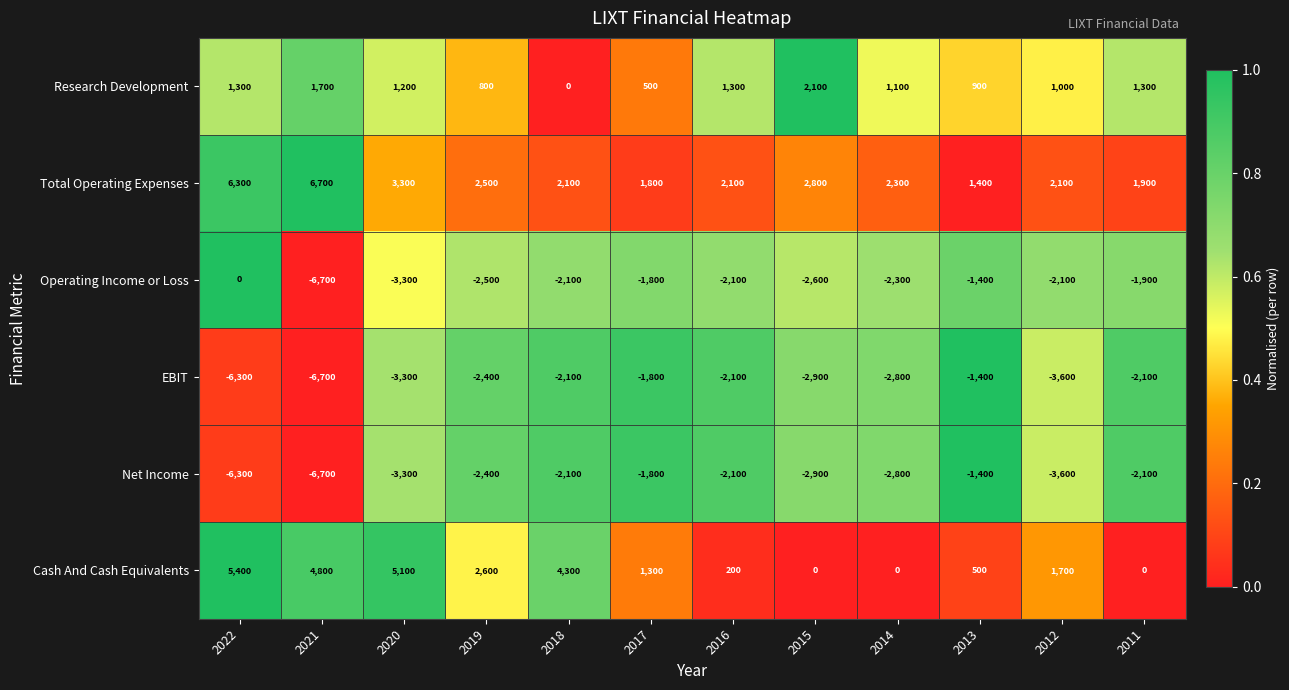

What is the difference between the second highest and minimum values in the Total Operating Expenses series?

4900